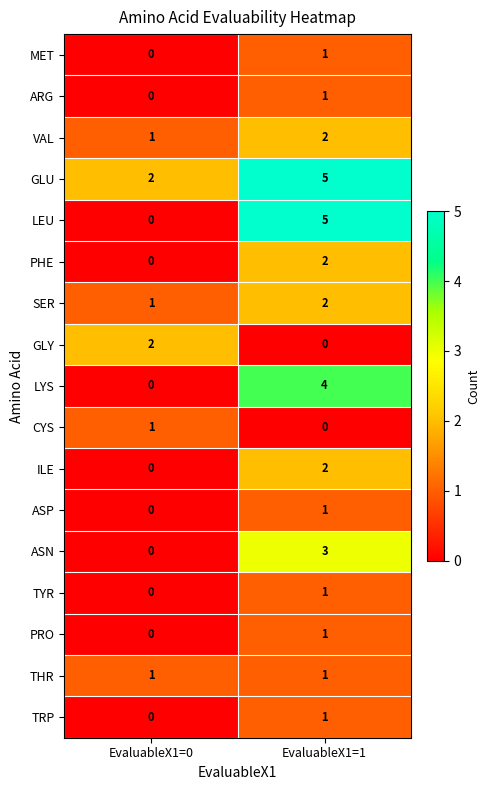

How many series are shown in this chart?

17